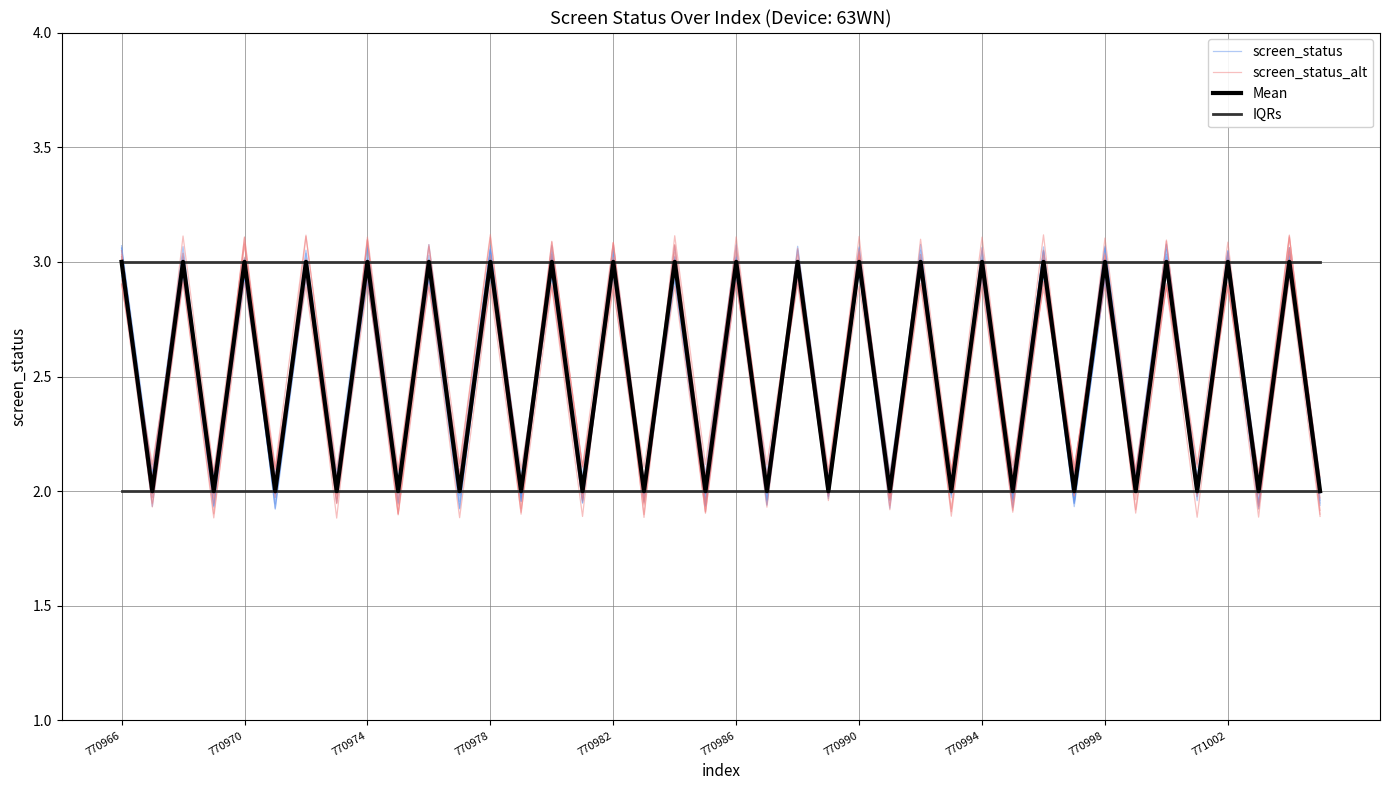

What is the total value across all series at 37?

9.0